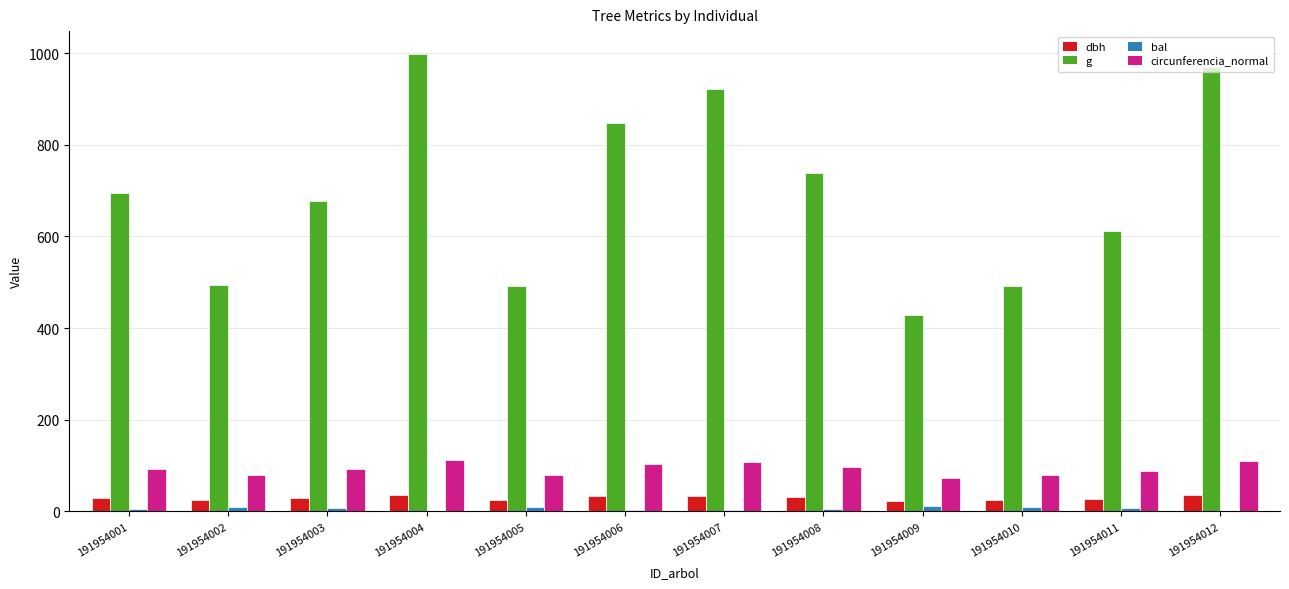

The value of g at 191954006 is 847.5. True or false?

True